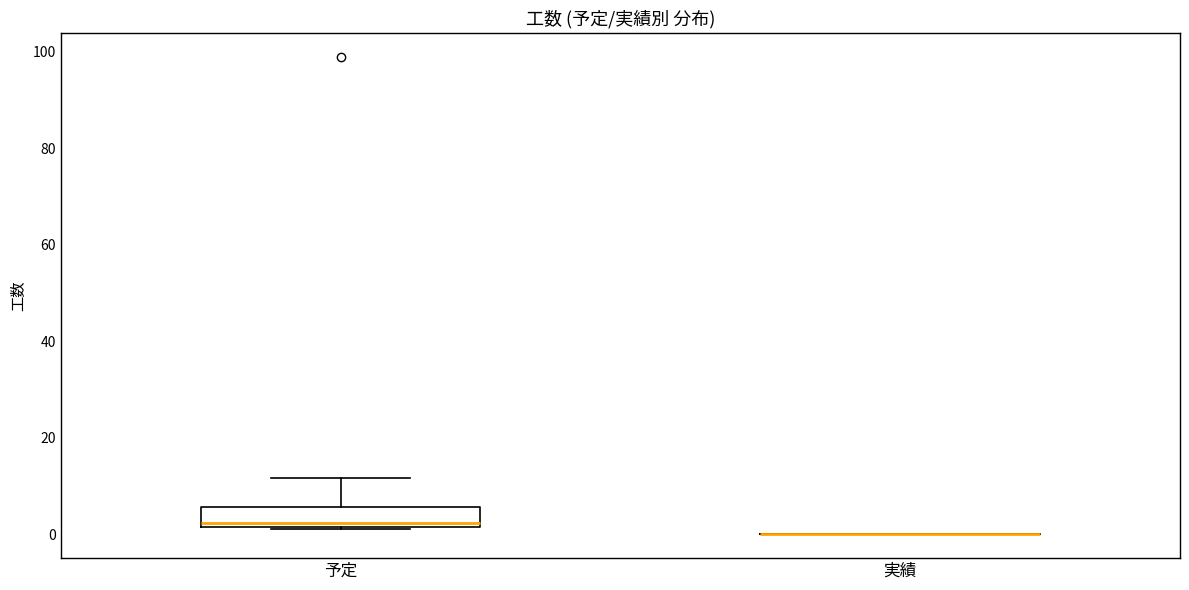

Where does the upper whisker of the box for 予定 end on the y-axis? The values are not printed on the chart, so give them approximately, as read against the axis.

12